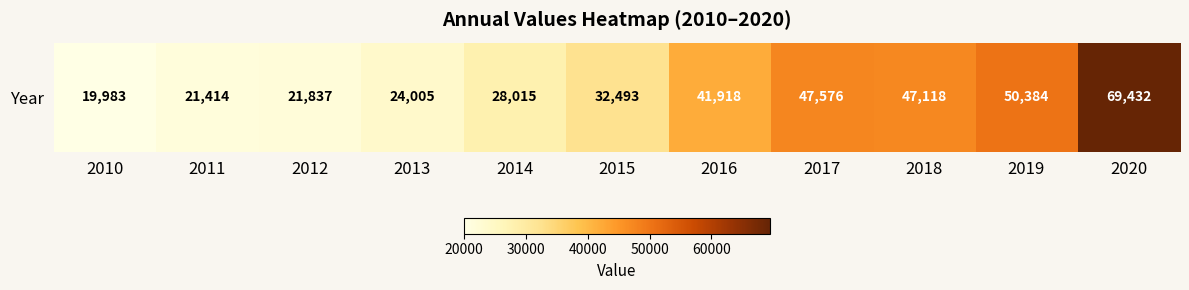

Reading left to right, transcribe all the data shown in this chart.

2010=19983	2011=21414	2012=21837	2013=24005	2014=28015	2015=32493	2016=41918	2017=47576	2018=47118	2019=50384	2020=69432